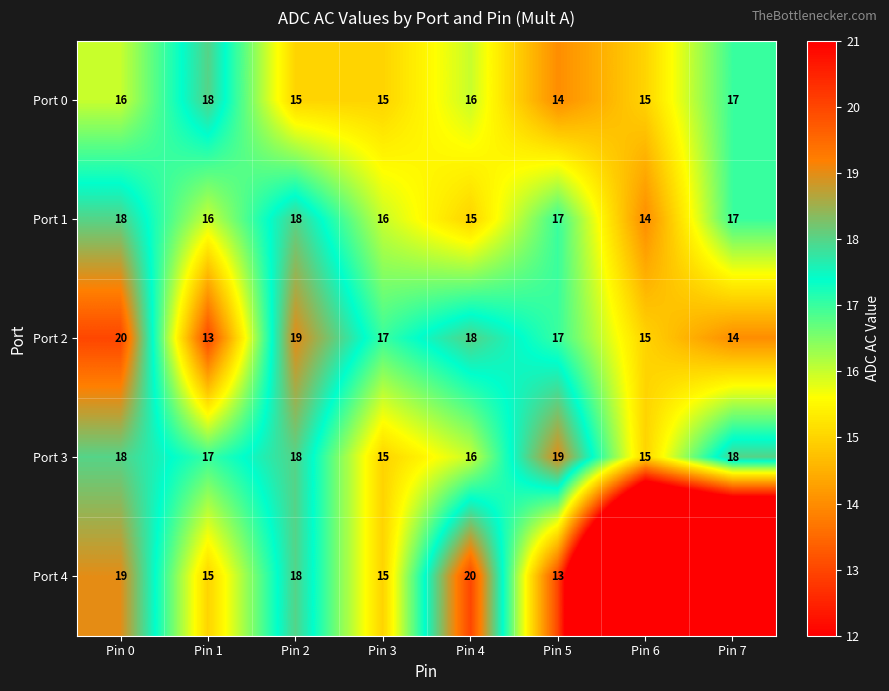

Between Pin 0 and Pin 3, which series saw the biggest shift?

Port 4